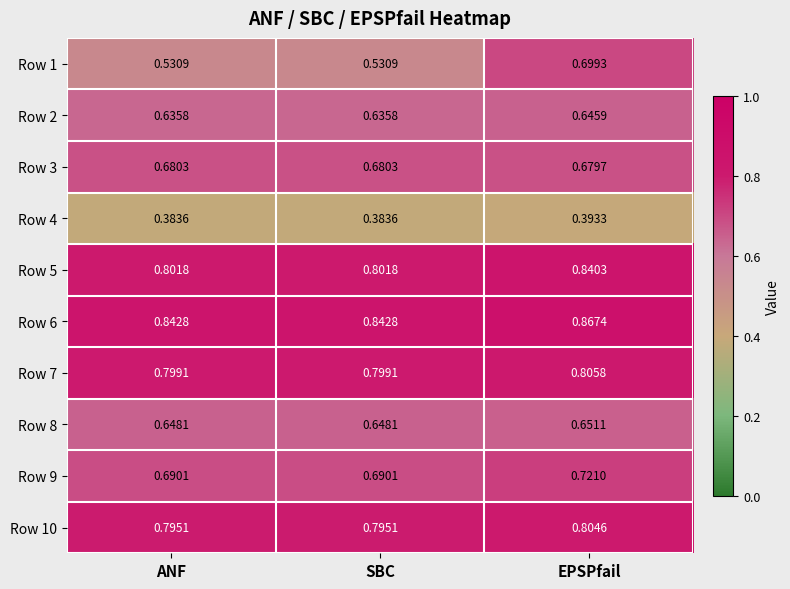

Is the value of Row 4 at EPSPfail greater than the value of Row 5 at ANF?

No